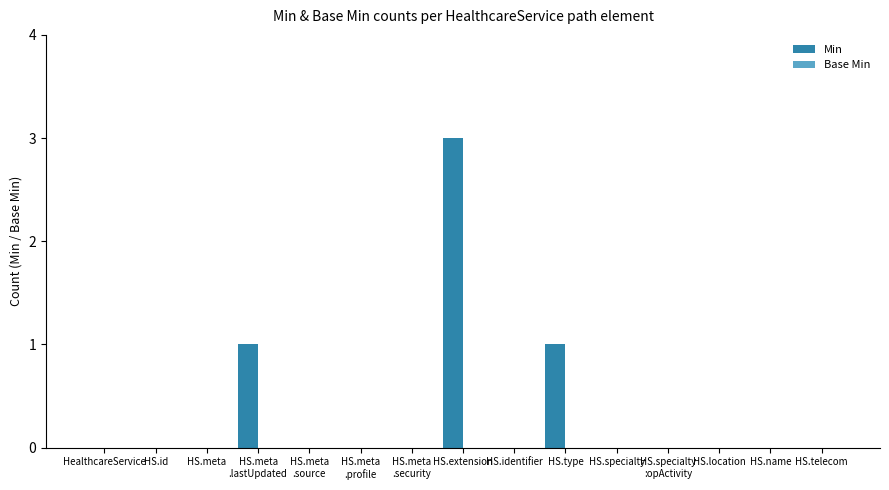

True or false: the data shows 0 at HS.specialty.

True